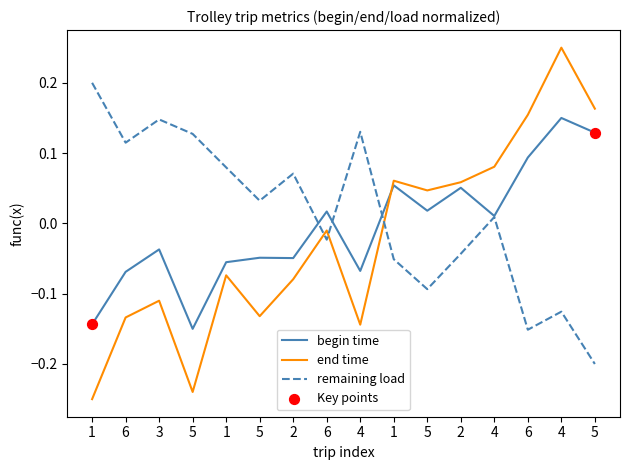

How many lines are shown in the chart?

3